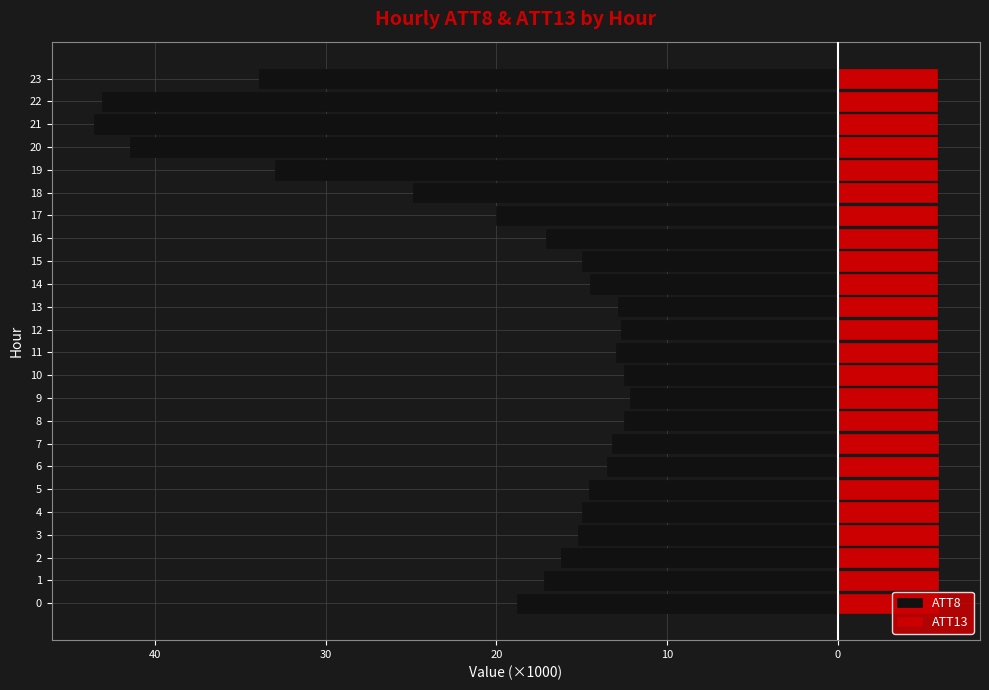

What is the total value across all series at 18?

-19.1